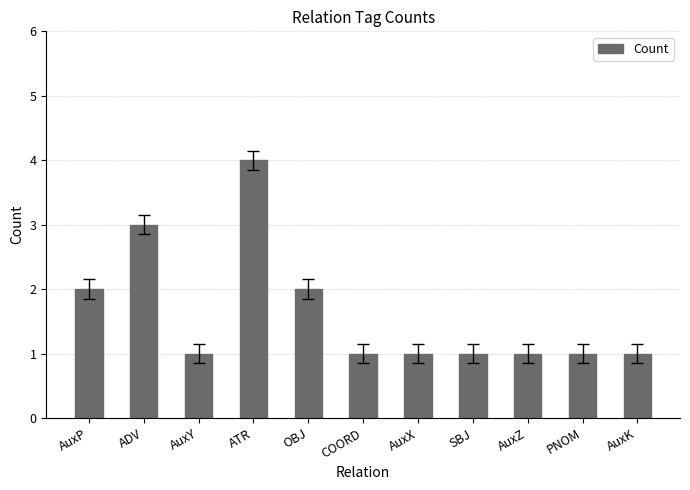

What position from the right is OBJ?

7